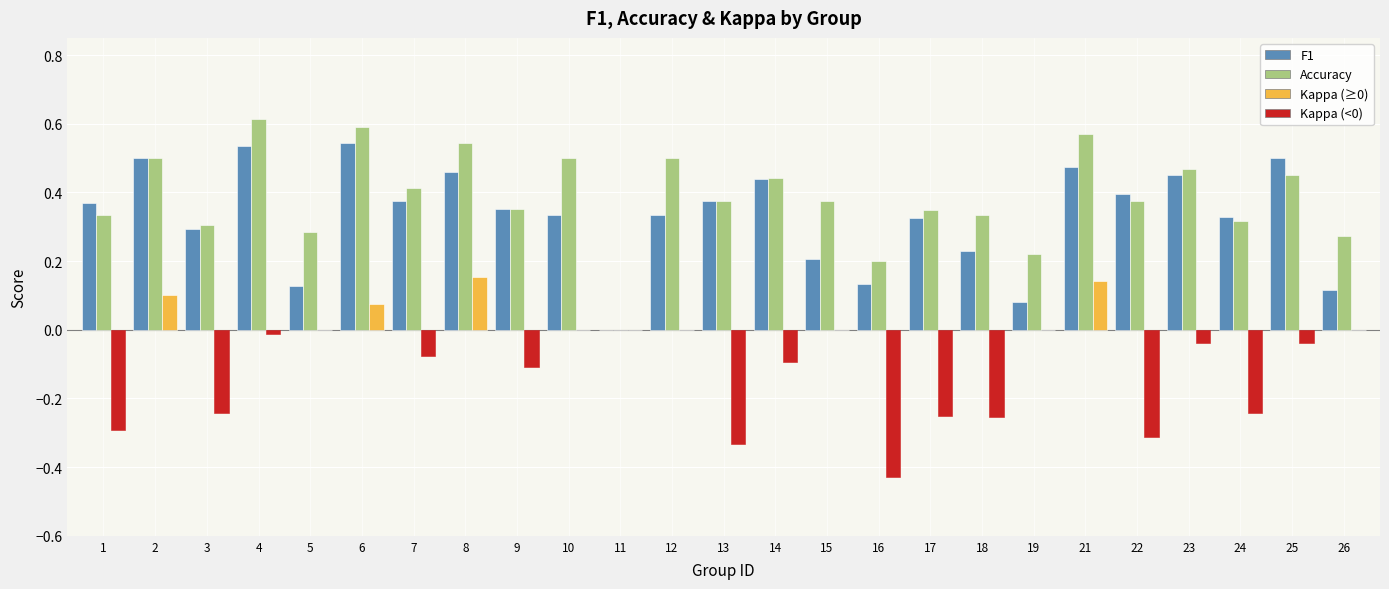

What is the total value across all series at 12?

0.8